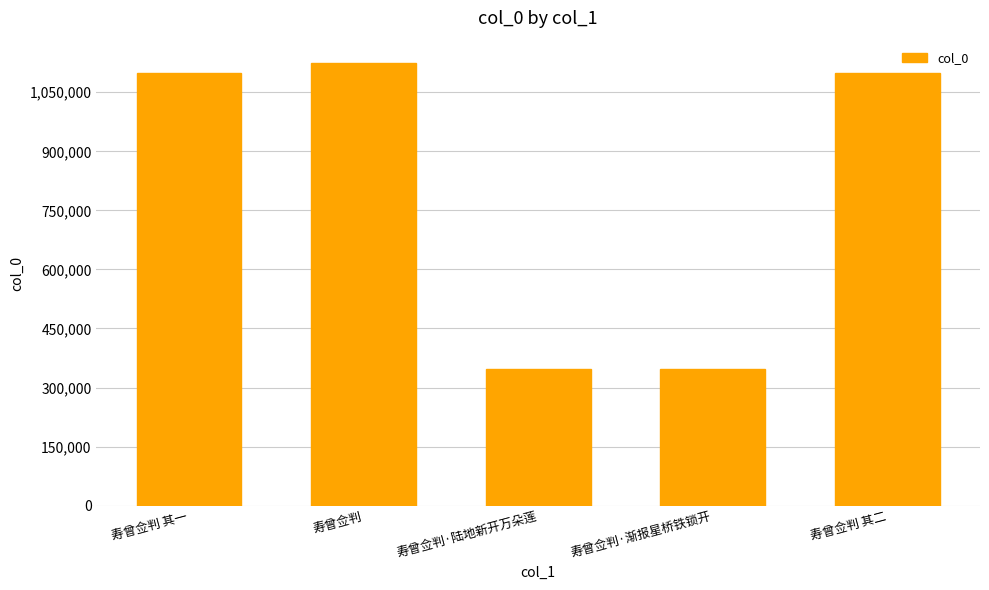

The chart shows a value of 717834 at 寿曾佥判 其一. True or false?

False